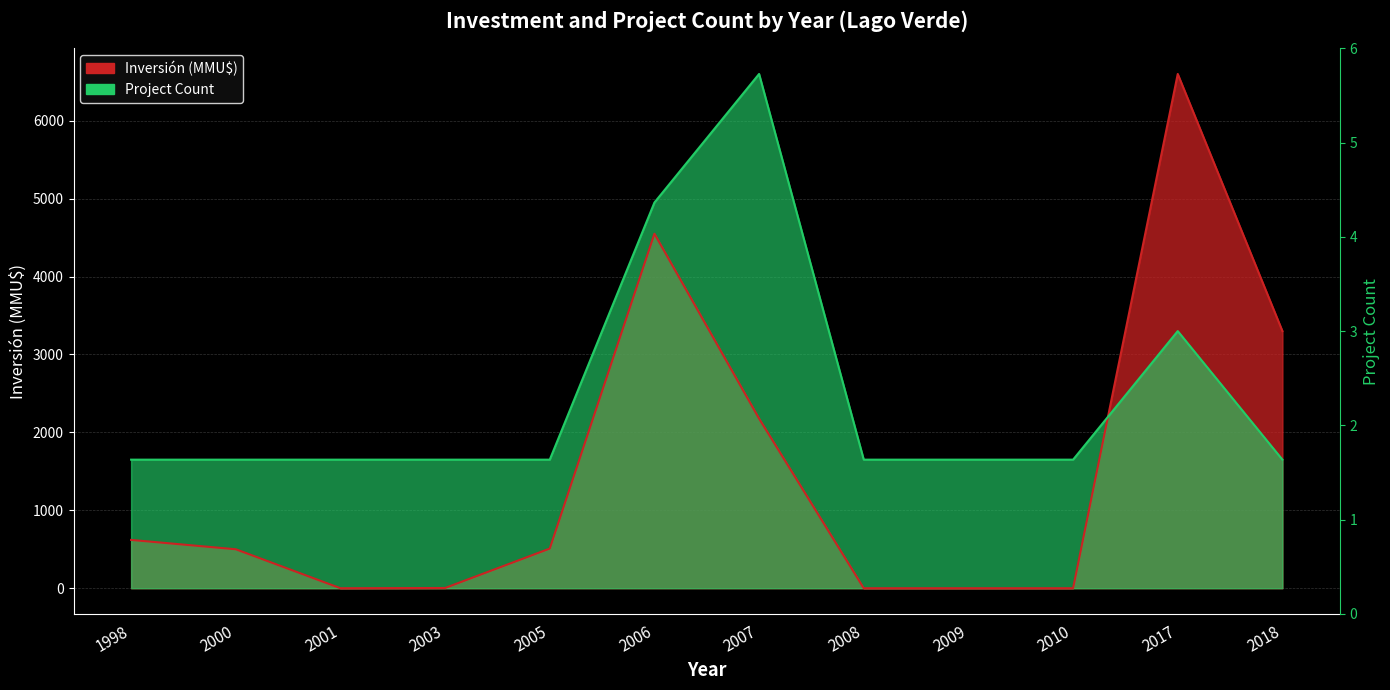

What is the maximum value shown in the chart?

6600